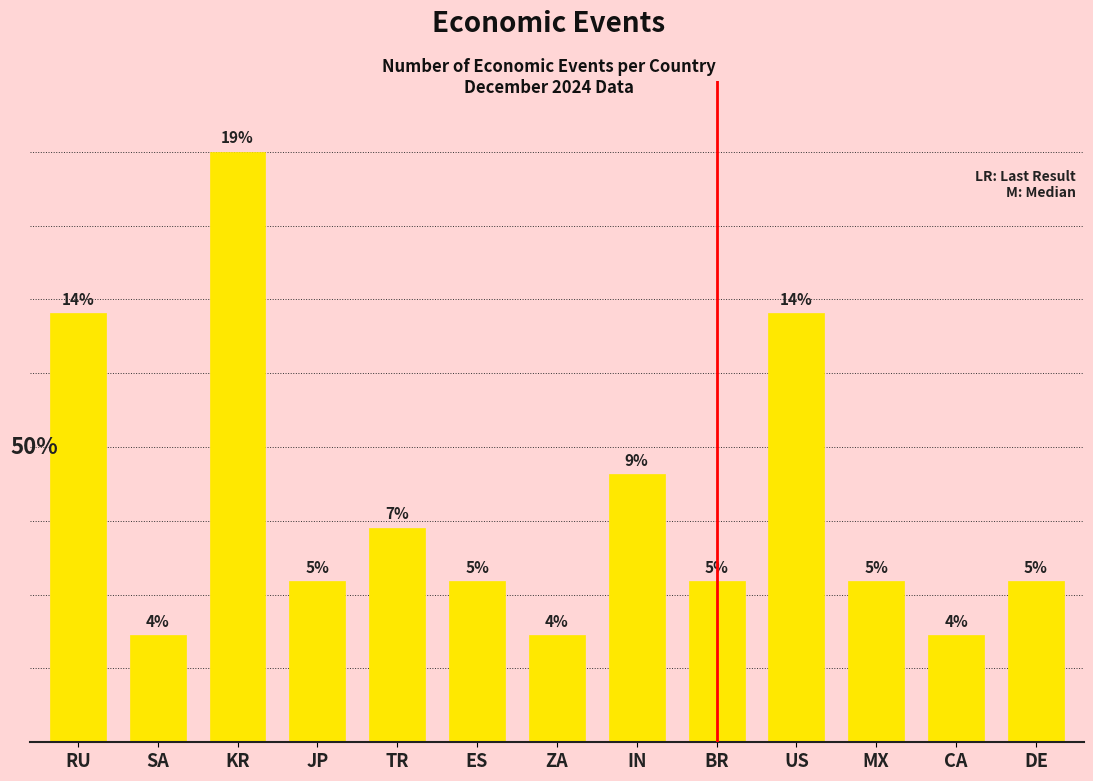

What is the label of the 1st bar from the right?

DE